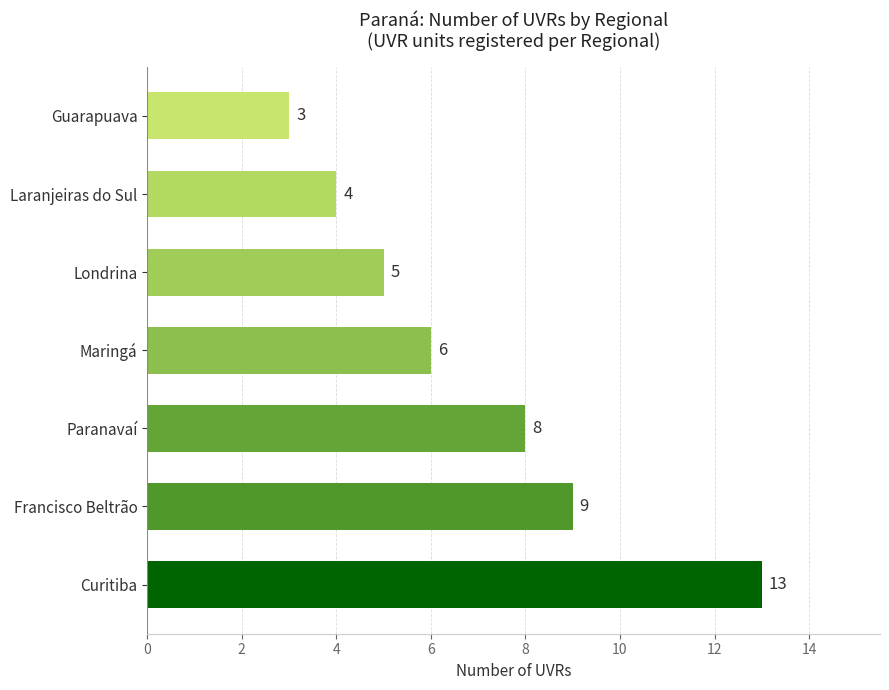

Between Maringá and Laranjeiras do Sul, which is larger?

Maringá